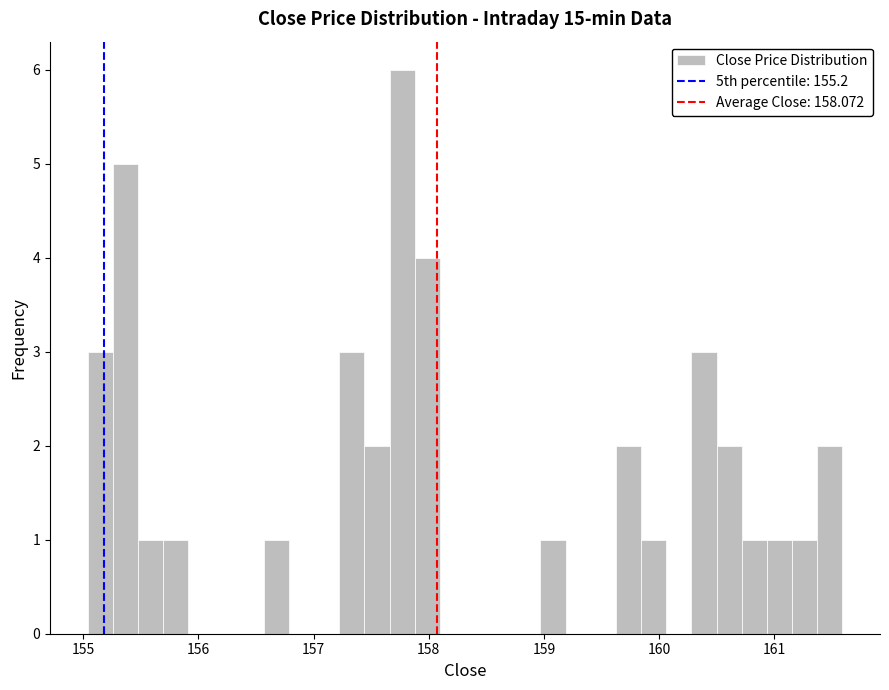

Around what value on the x-axis is the tallest bar? Give the approximate position of its centre, as read against the axis.

157.8